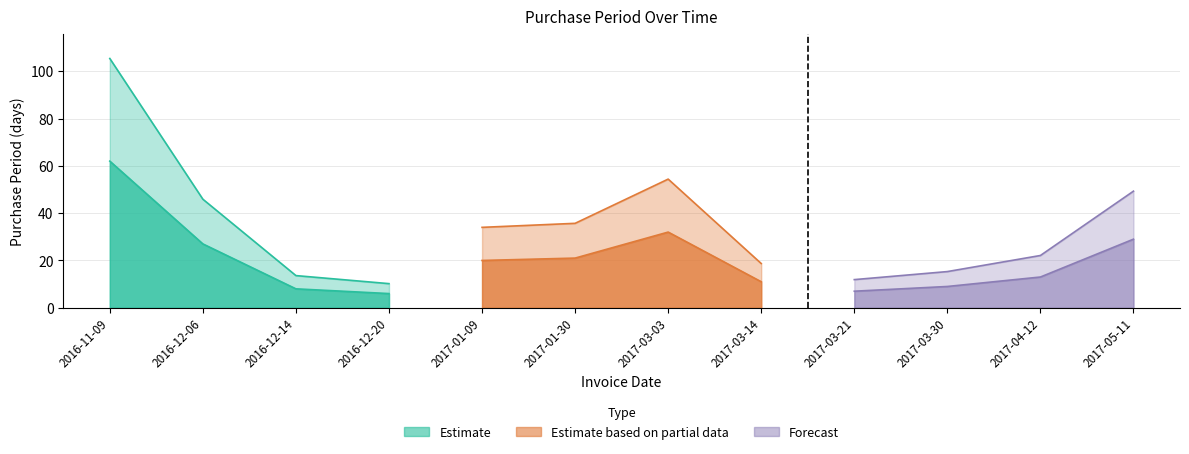

What is the average value?

20